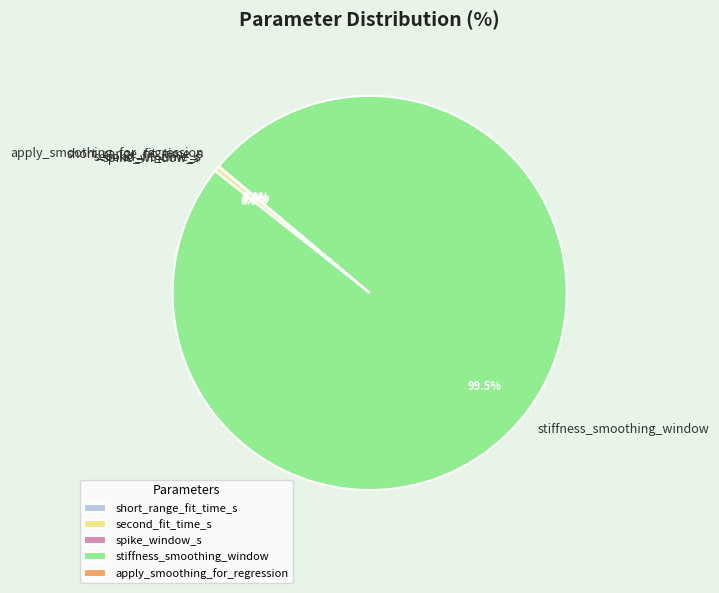

Does any single category account for the majority?

Yes